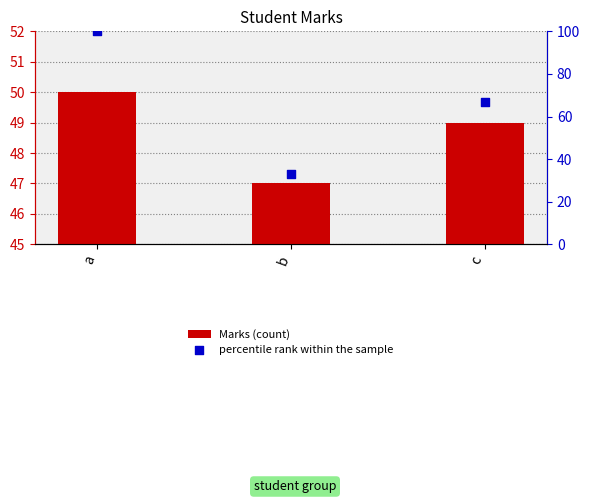

Which series has the largest Y range (max minus min)?

percentile rank within the sample